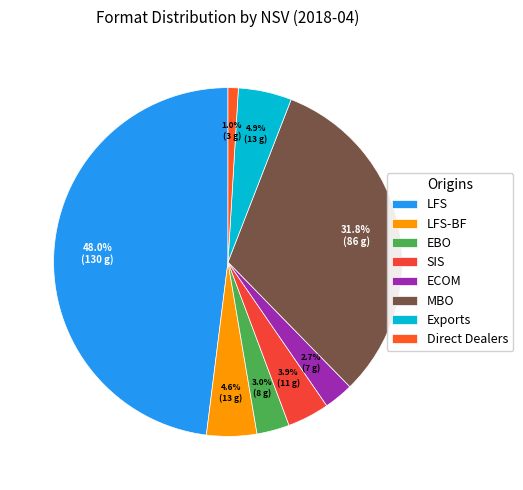

To the nearest percent, what portion does ECOM represent?

3%